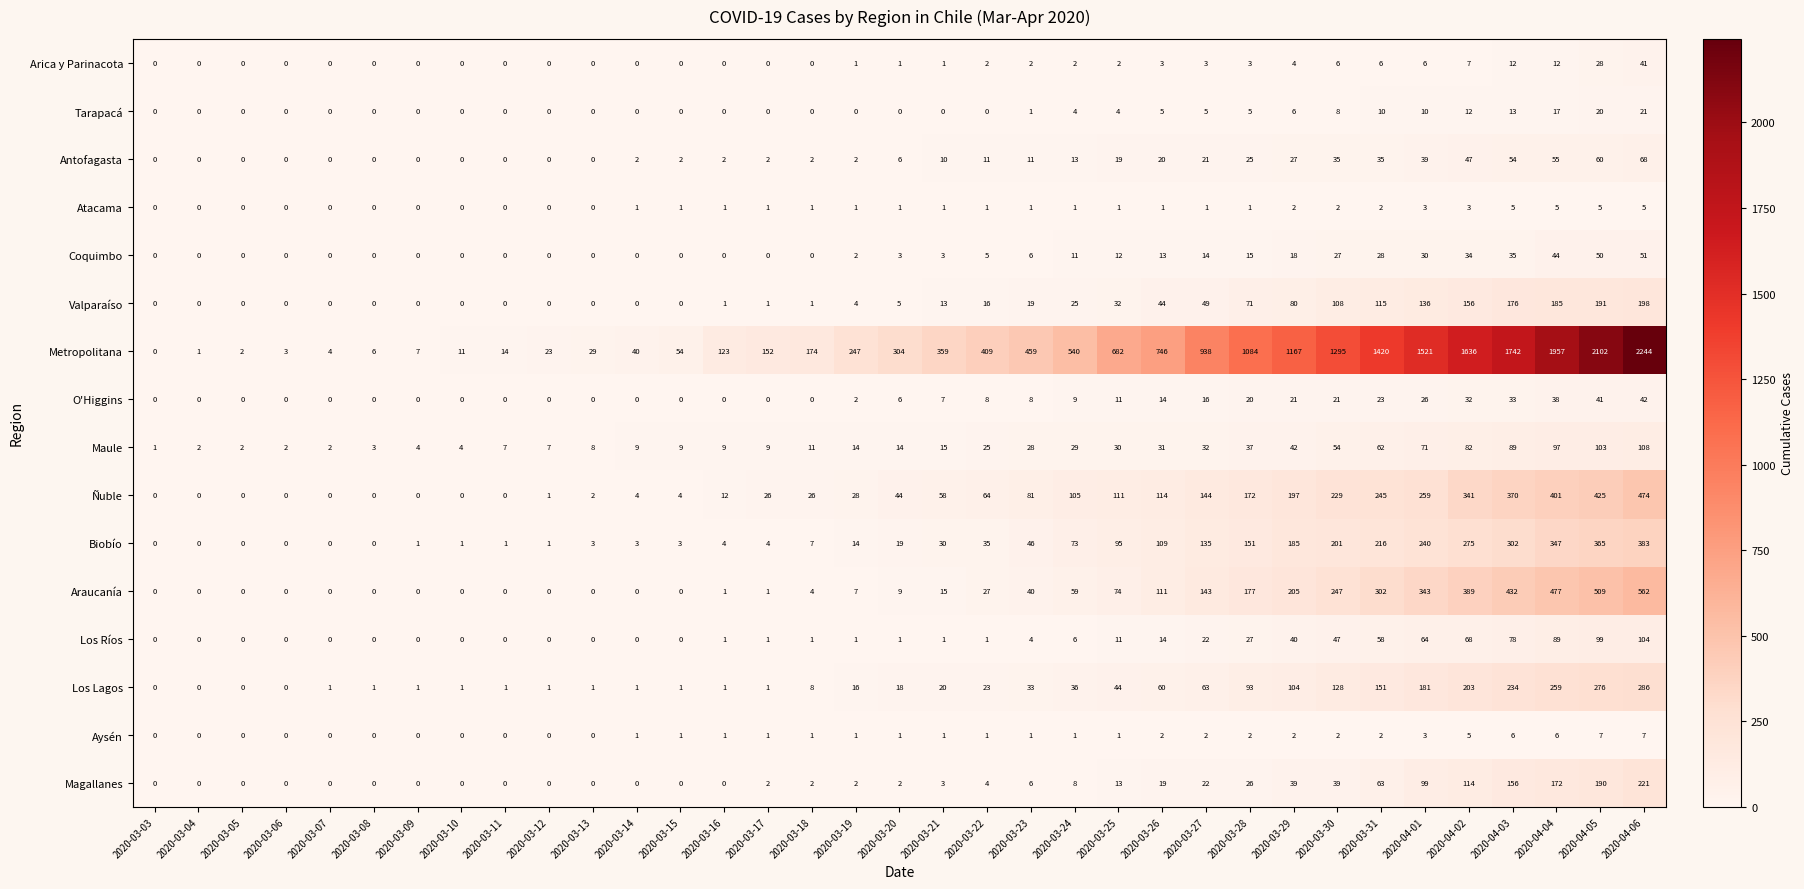

What is the difference between the highest and lowest values at 2020-03-07?

4